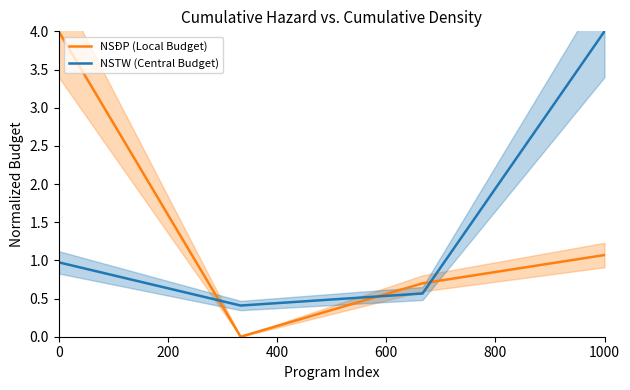

How many times do NSTW (Central Budget) and NSĐP (Local Budget) cross each other?

3